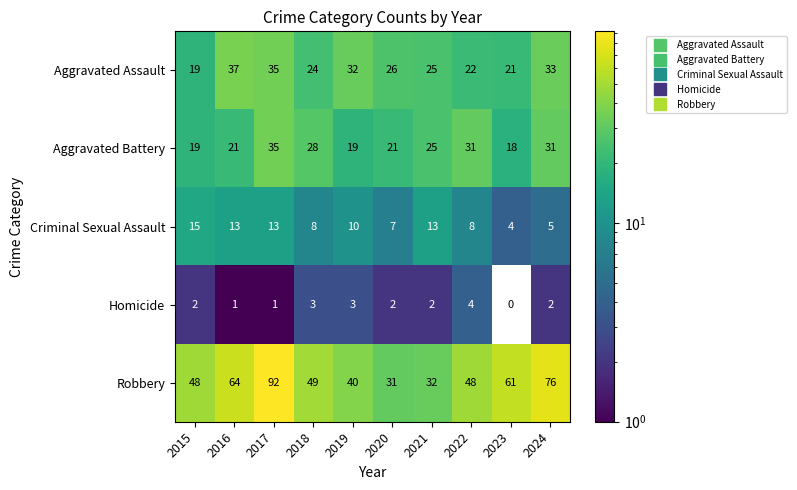

What is the difference between the second highest and minimum values in the Criminal Sexual Assault series?

9